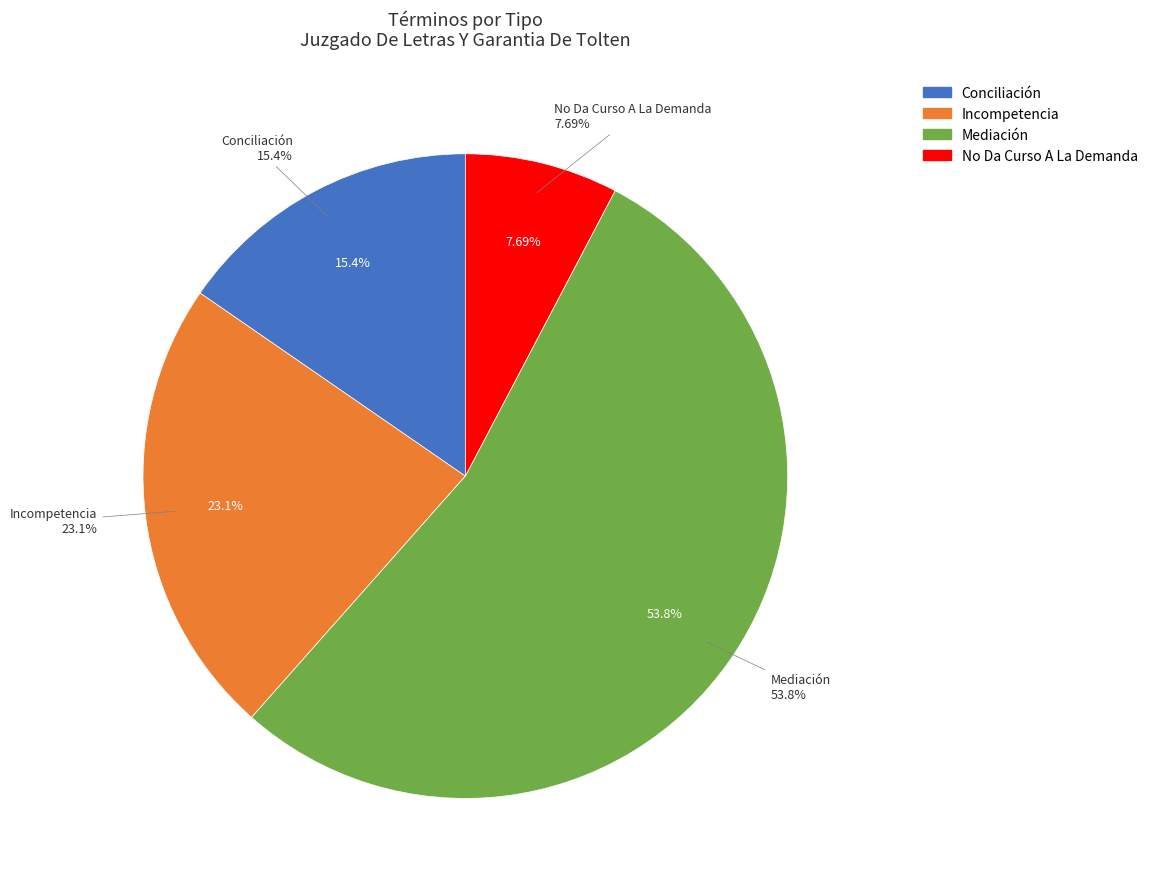

Combined, what portion of the pie is Incompetencia and No Da Curso A La Demanda?

30.8%